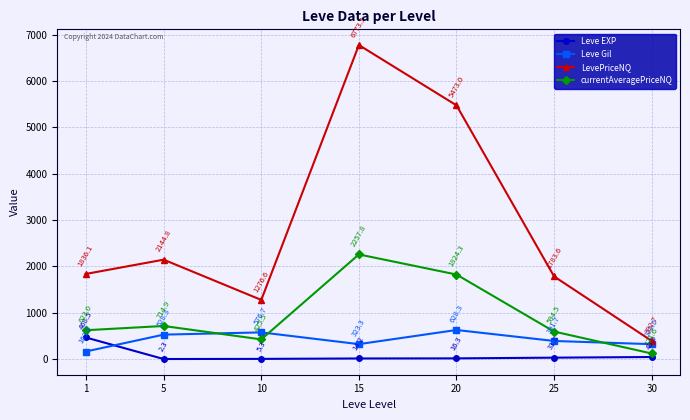

Which series changed the most between 25 and 30?

LevePriceNQ